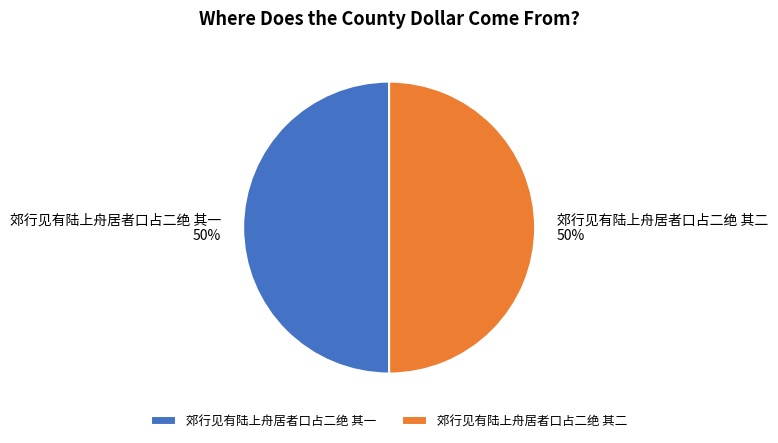

Is it true that 郊行见有陆上舟居者口占二绝 其一 is 50% of the pie?

True